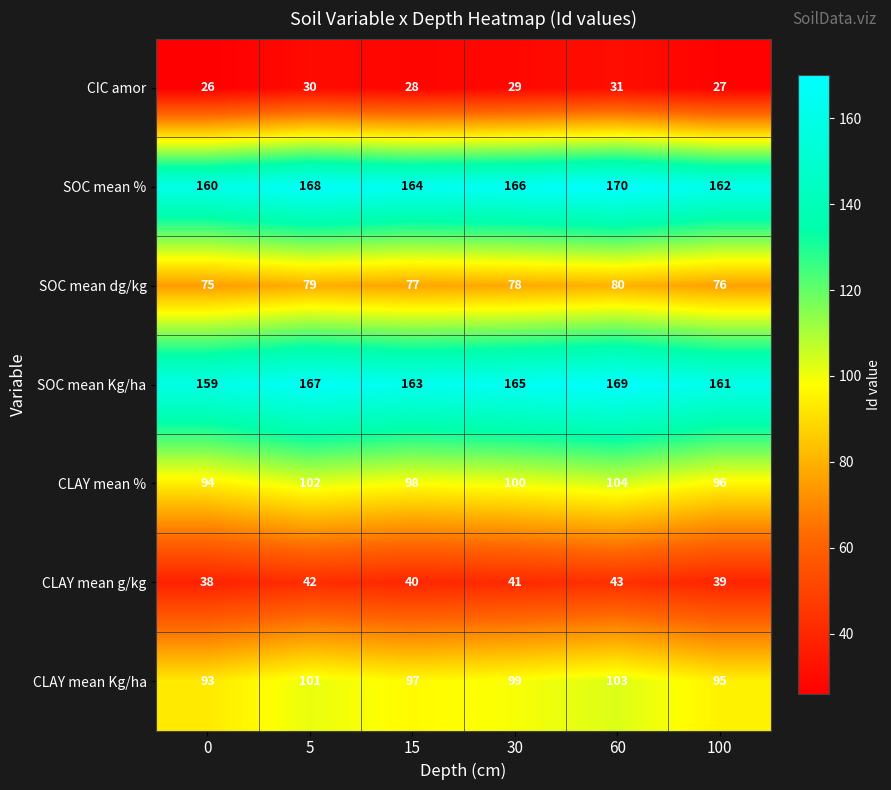

What is the sum of the SOC mean % values at 15 and 100?

326